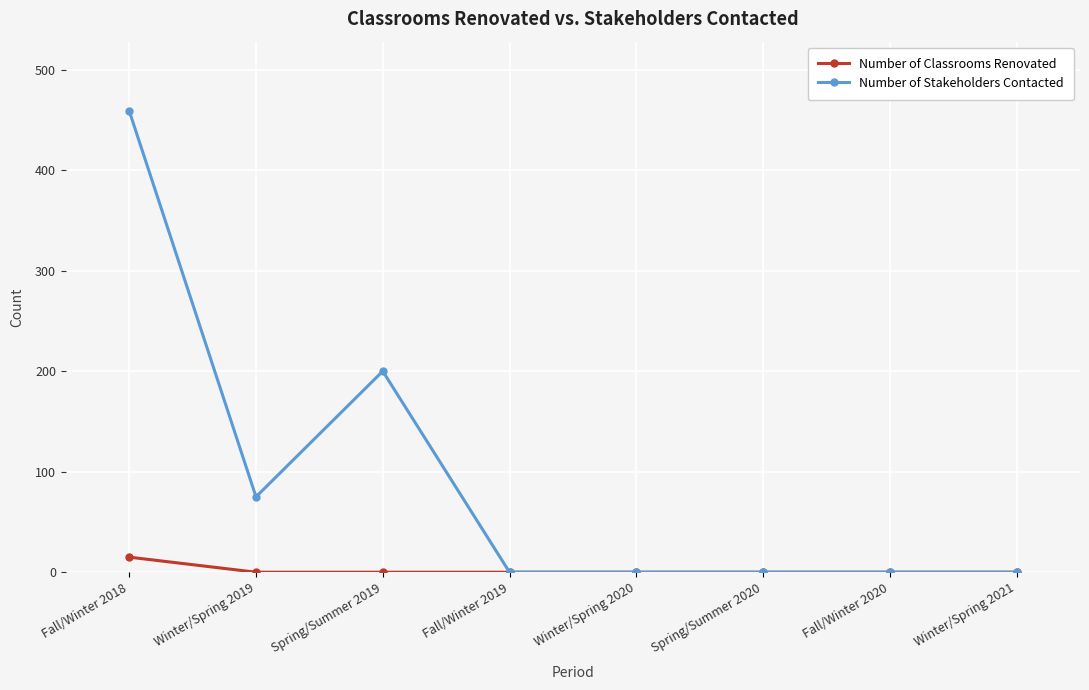

True or false: Number of Stakeholders Contacted has more than 0 interior local peaks.

True